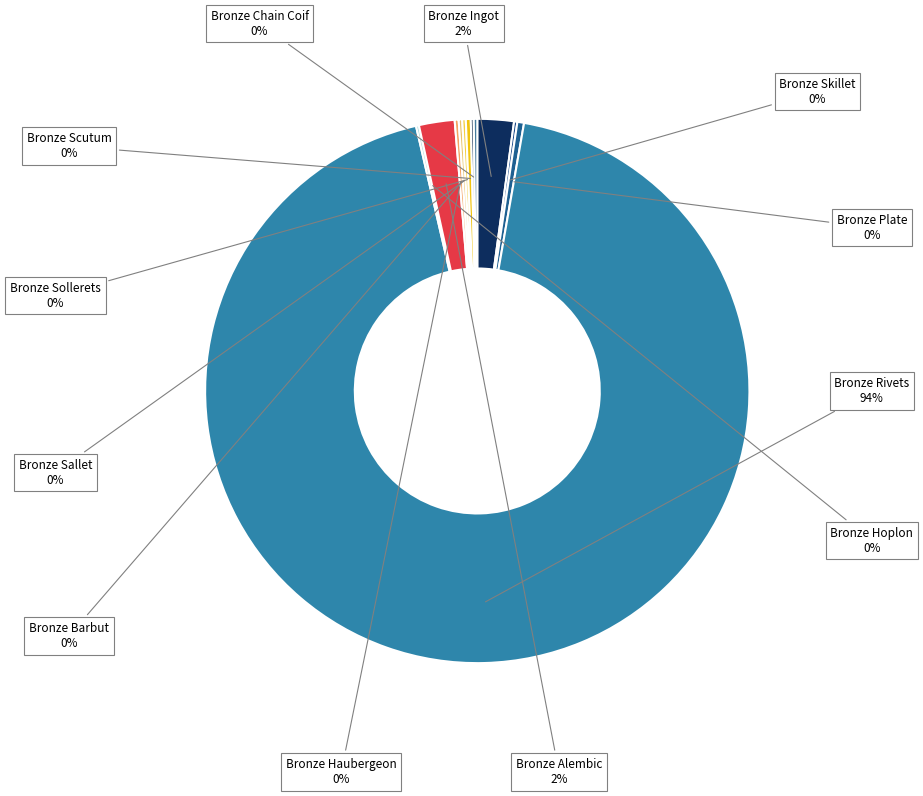

To the nearest percent, what is the average slice percentage?

8%